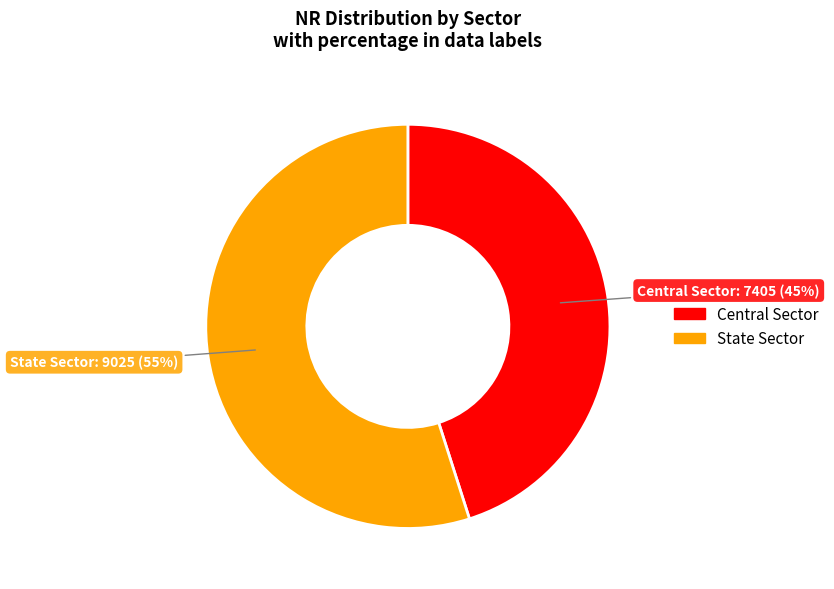

Is there any slice that represents more than half of the pie?

Yes